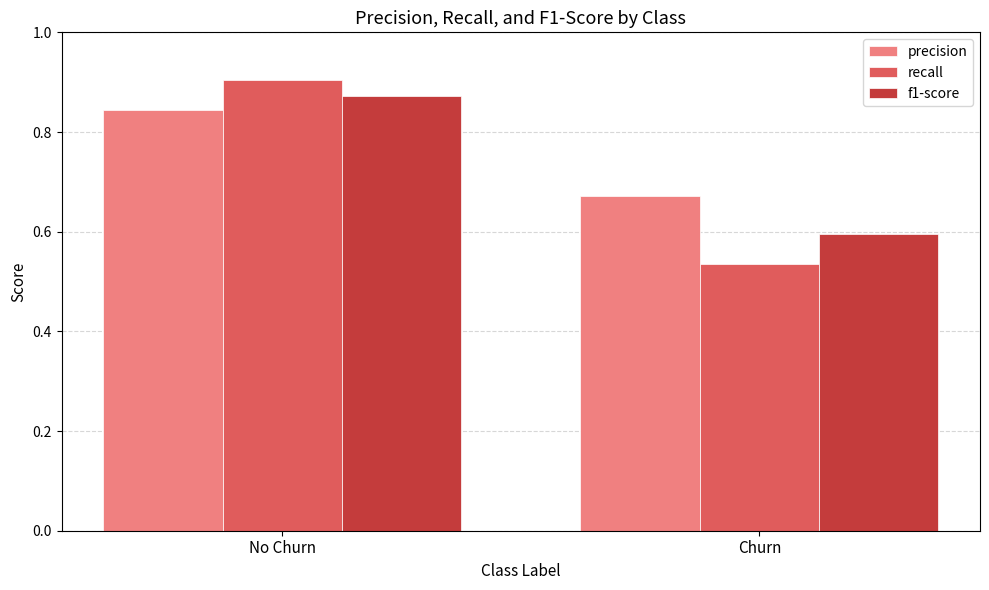

How many bars are there in each group?

3